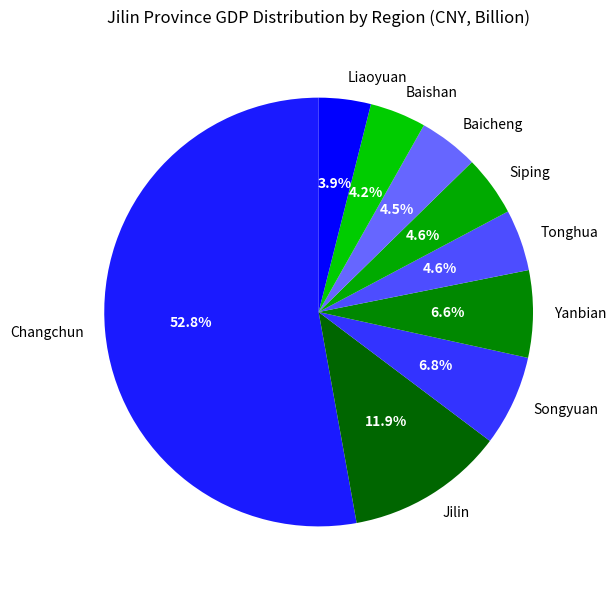

Is the sum of Yanbian and Tonghua greater than half?

No